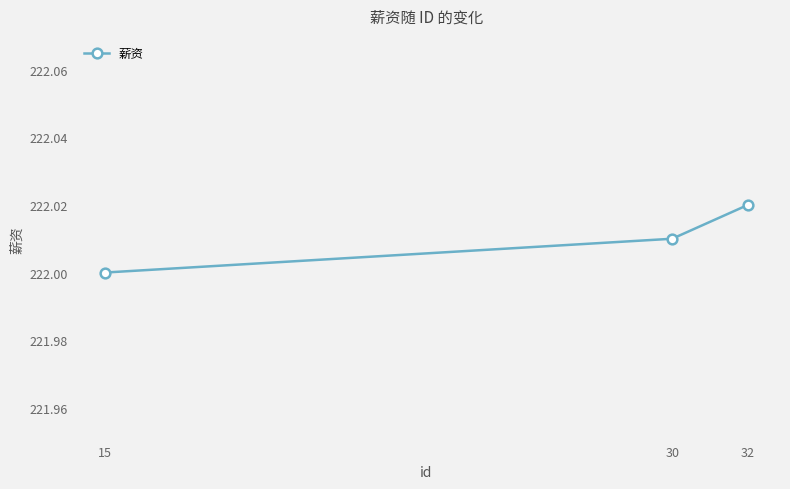

List the labels in order of value, smallest first.

15, 30, 32